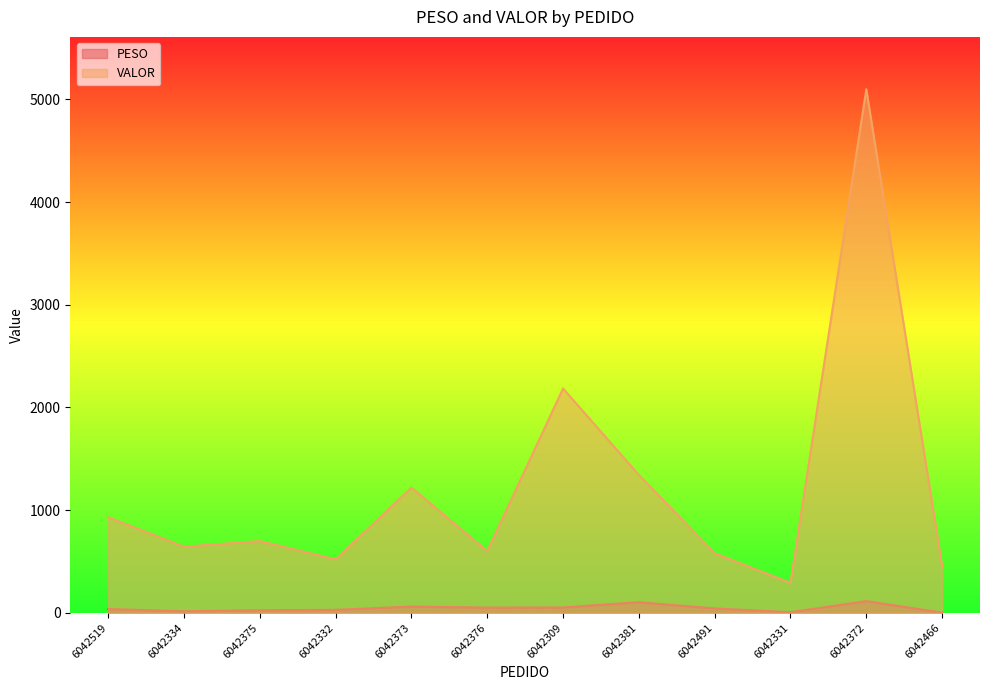

At which category does the chart reach its peak across all series?

6042372